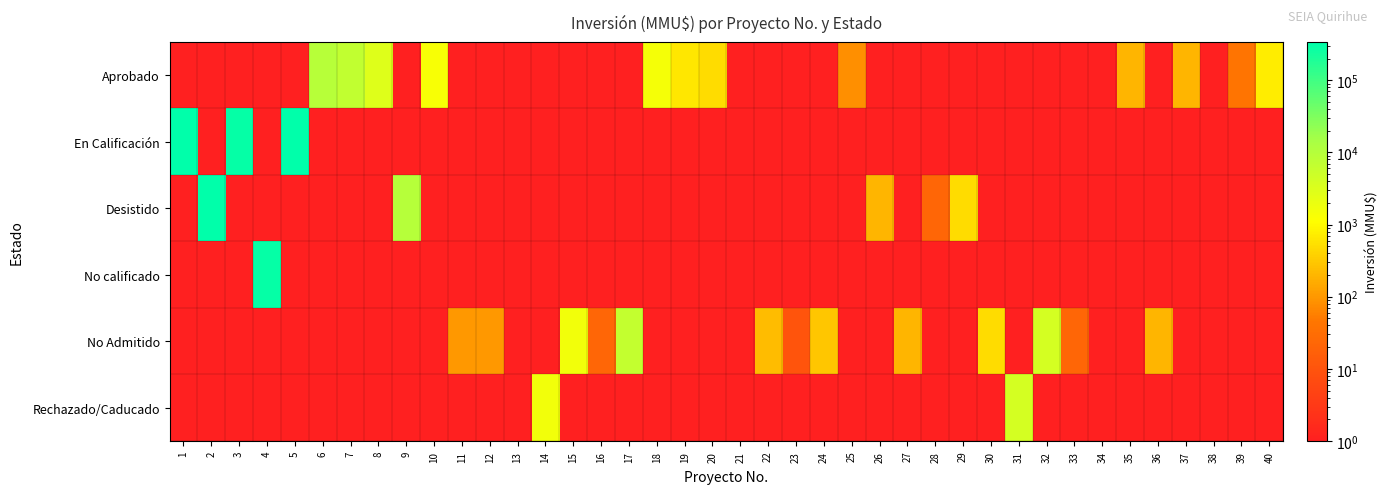

Reading left to right, list all the values displayed in this chart.

Aprobado: 1=0	2=0	3=0	4=0	5=0	6=9000	7=7000	8=3000	9=0	10=1300	11=0	12=0	13=0	14=0	15=0	16=0	17=0	18=1480	19=635	20=480	21=0	22=0	23=0	24=0	25=80	26=0	27=0	28=0	29=0	30=0	31=0	32=0	33=0	34=0	35=200	36=0	37=200	38=0	39=41	40=712
En Calificación: 1=340000	2=0	3=305000	4=0	5=324020	6=0	7=0	8=0	9=0	10=0	11=0	12=0	13=0	14=0	15=0	16=0	17=0	18=0	19=0	20=0	21=0	22=0	23=0	24=0	25=0	26=0	27=0	28=0	29=0	30=0	31=0	32=0	33=0	34=0	35=0	36=0	37=0	38=0	39=0	40=0
Desistido: 1=0	2=340000	3=0	4=0	5=0	6=0	7=0	8=0	9=9903	10=0	11=0	12=0	13=0	14=0	15=0	16=0	17=0	18=0	19=0	20=0	21=0	22=0	23=0	24=0	25=0	26=200	27=0	28=22	29=480	30=0	31=0	32=0	33=0	34=0	35=0	36=0	37=0	38=0	39=0	40=0
No calificado: 1=0	2=0	3=0	4=300000	5=0	6=0	7=0	8=0	9=0	10=0	11=0	12=0	13=0	14=0	15=0	16=0	17=0	18=0	19=0	20=0	21=0	22=0	23=0	24=0	25=0	26=0	27=0	28=0	29=0	30=0	31=0	32=0	33=0	34=0	35=0	36=0	37=0	38=0	39=0	40=0
No Admitido: 1=0	2=0	3=0	4=0	5=0	6=0	7=0	8=0	9=0	10=0	11=100	12=100	13=0	14=0	15=1610	16=22	17=6500	18=0	19=0	20=0	21=0	22=234	23=10	24=300	25=0	26=0	27=200	28=0	29=0	30=500	31=0	32=4000	33=22	34=0	35=0	36=200	37=0	38=0	39=0	40=0
Rechazado/Caducado: 1=0	2=0	3=0	4=0	5=0	6=0	7=0	8=0	9=0	10=0	11=0	12=0	13=0	14=1610	15=0	16=0	17=0	18=0	19=0	20=0	21=0	22=0	23=0	24=0	25=0	26=0	27=0	28=0	29=0	30=0	31=4000	32=0	33=0	34=0	35=0	36=0	37=0	38=0	39=0	40=0